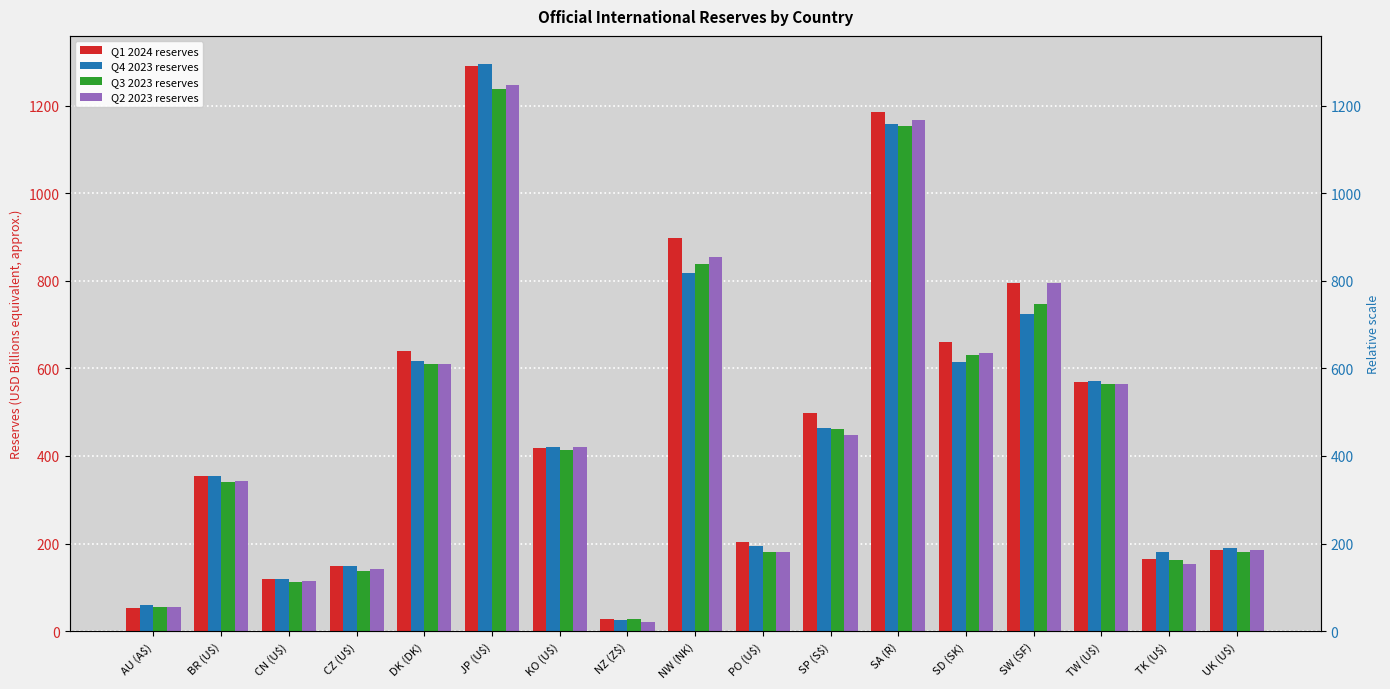

The Q1 2024 series shows 1291.6 at NW (NK). True or false?

False